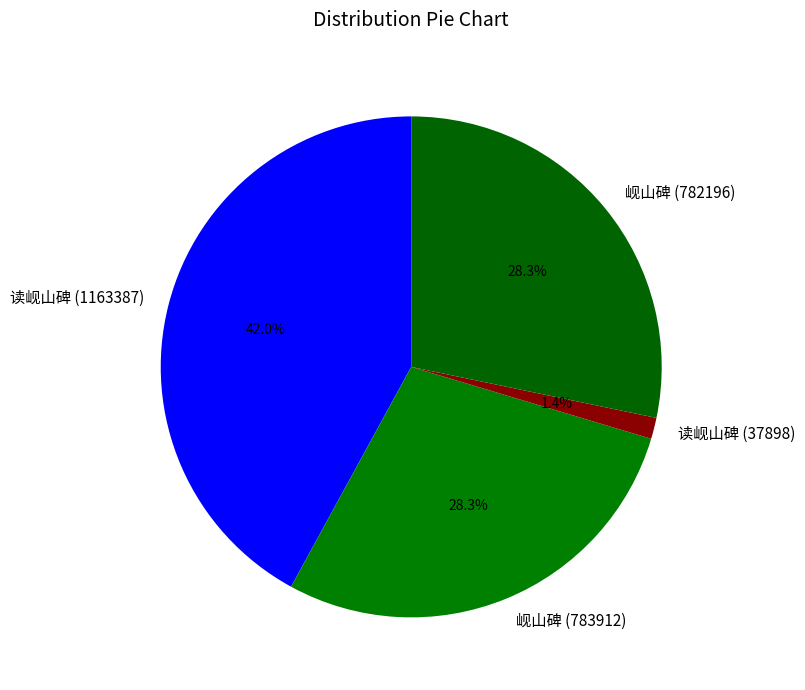

Count the number of slices in the pie.

4